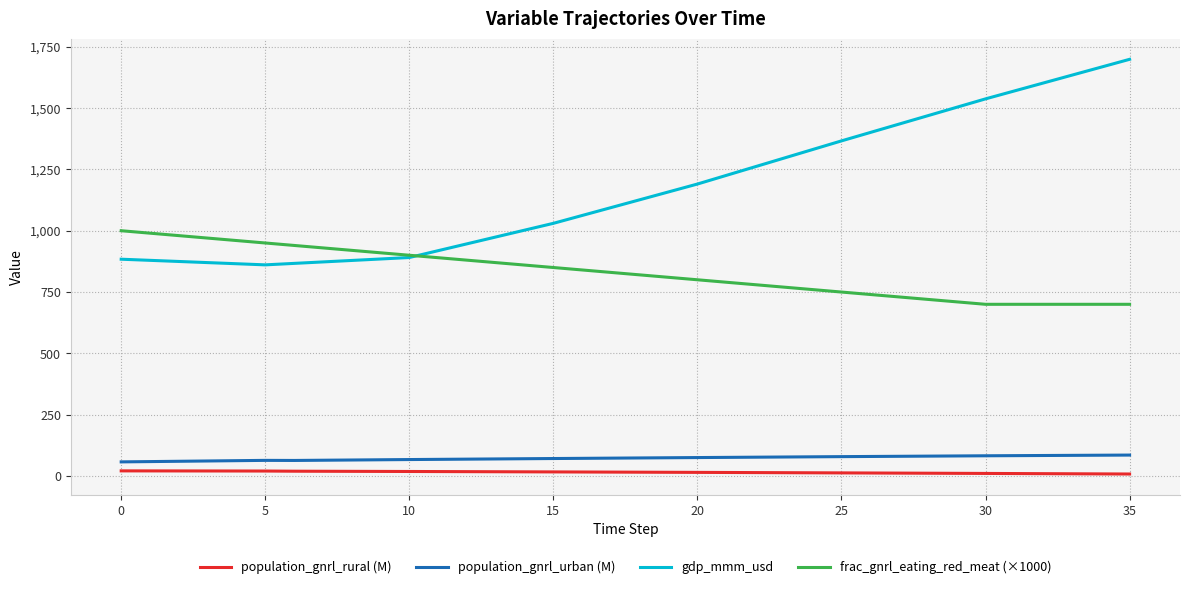

True or false: frac_gnrl_eating_red_meat (×1000) and population_gnrl_rural (M) cross at least once.

False